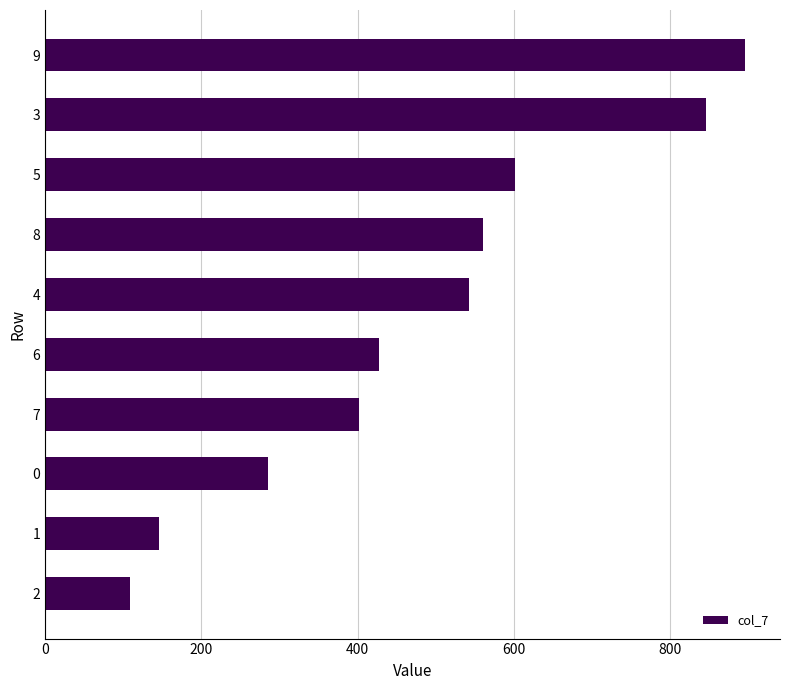

At which label is the value closest to 502?

4